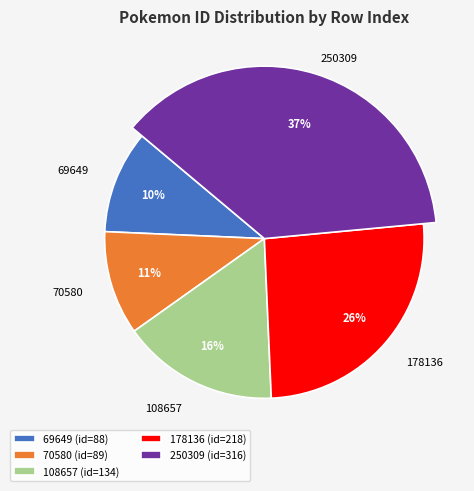

Is there a majority slice in this chart?

No